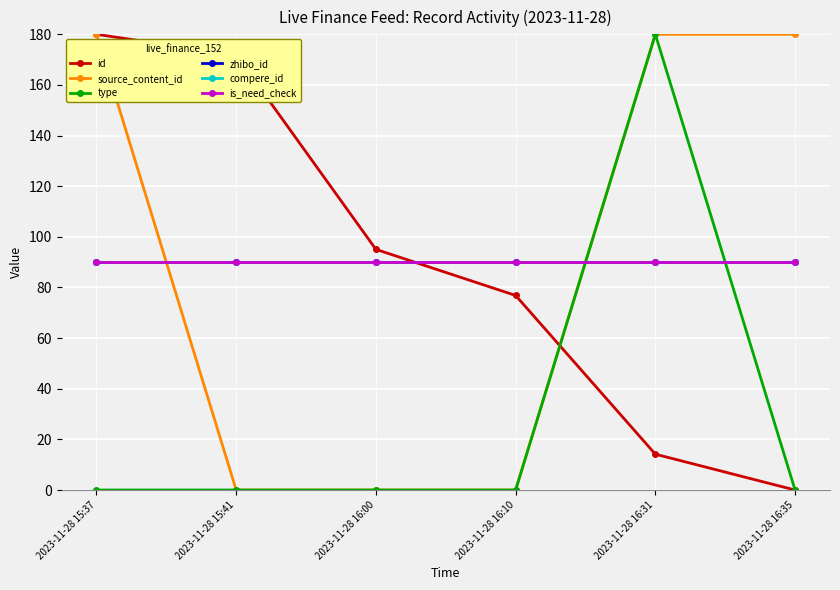

Does the chart display data point markers on the line(s)?

Yes